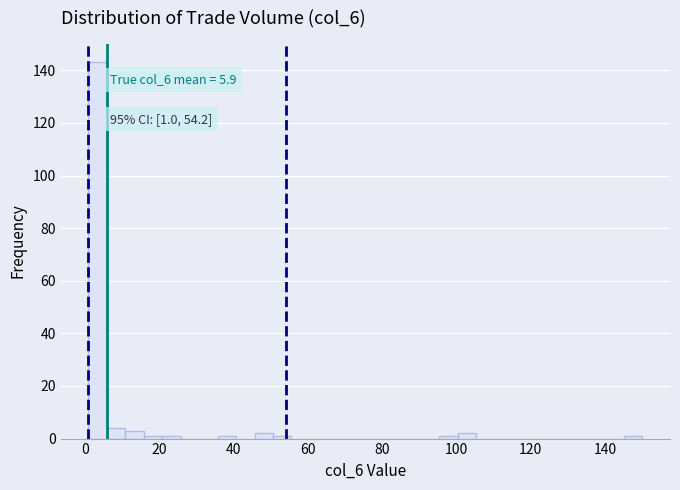

Around what value on the x-axis is the tallest bar? Give the approximate position of its centre, as read against the axis.

4